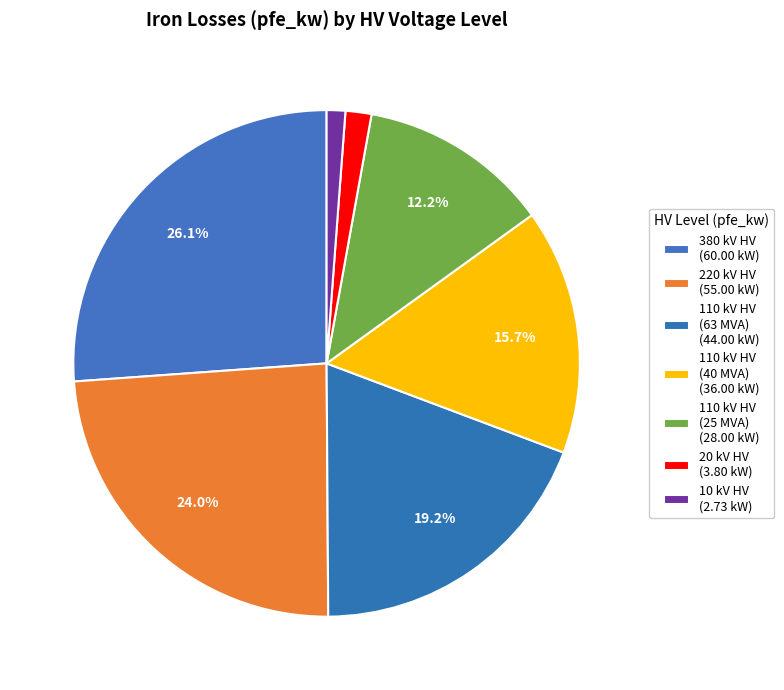

Count the number of slices in the pie.

7